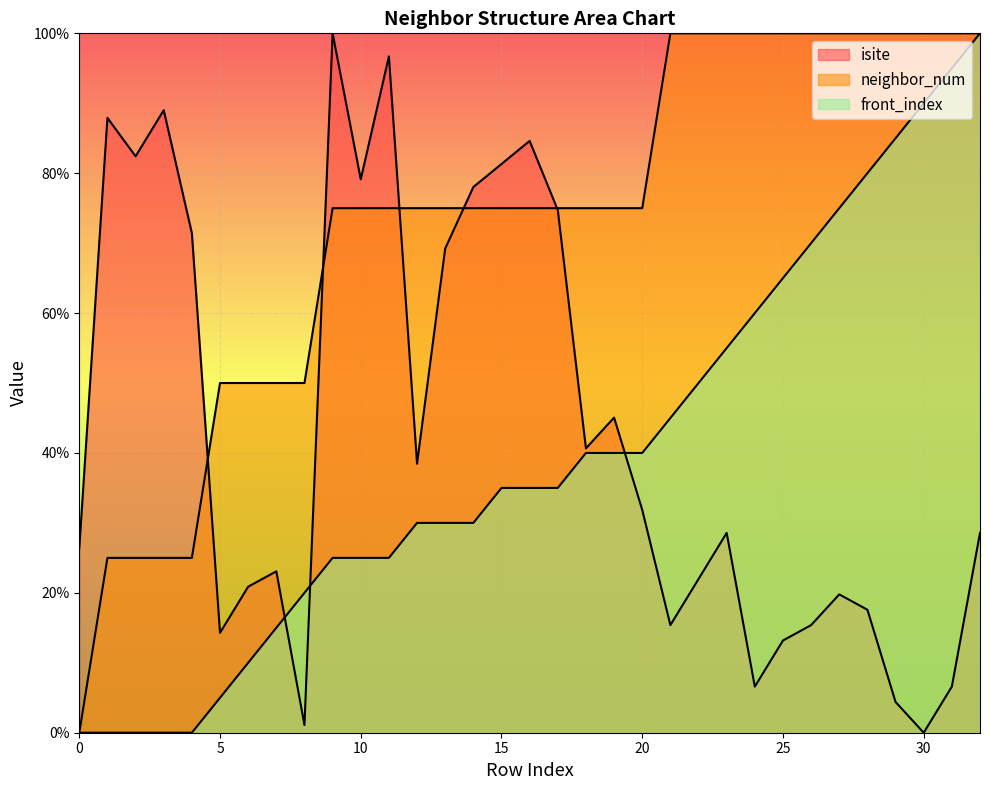

How many neighbor_num values are between 50 and 100?

28